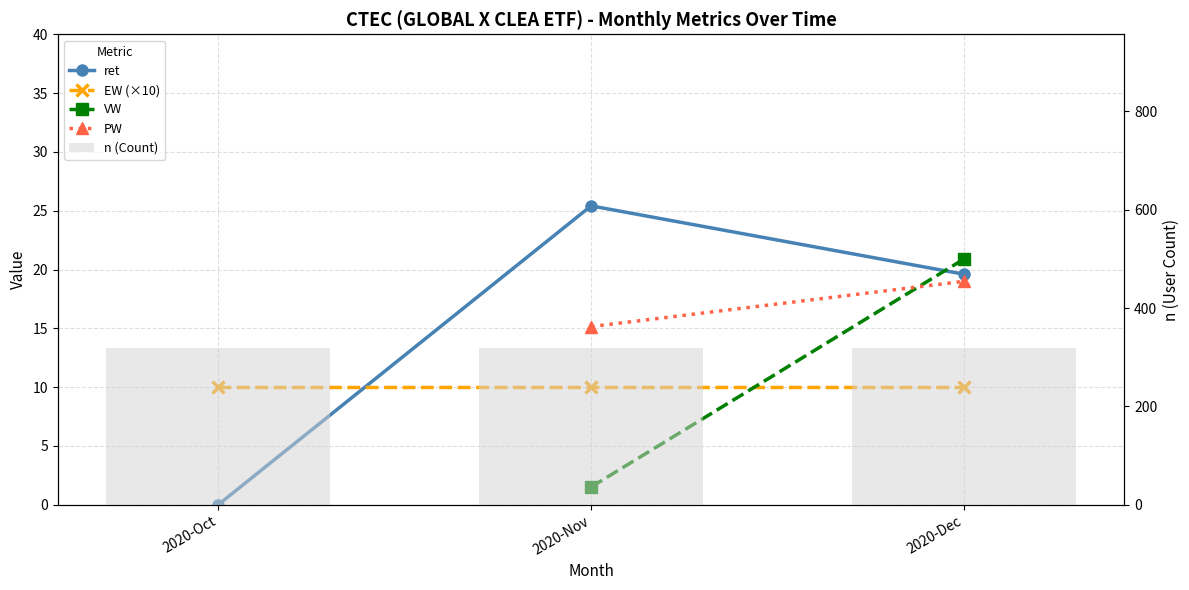

Which category has the lowest value across all series?

2020-Oct